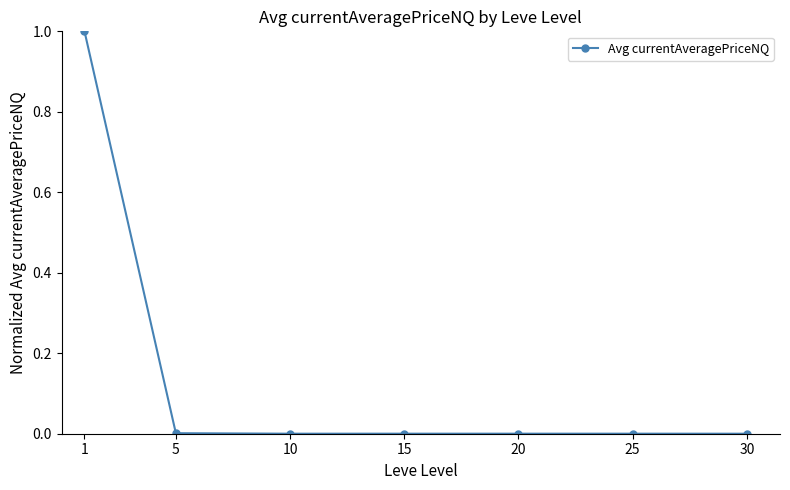

Is it true that the value at 1 is 1.6?

False